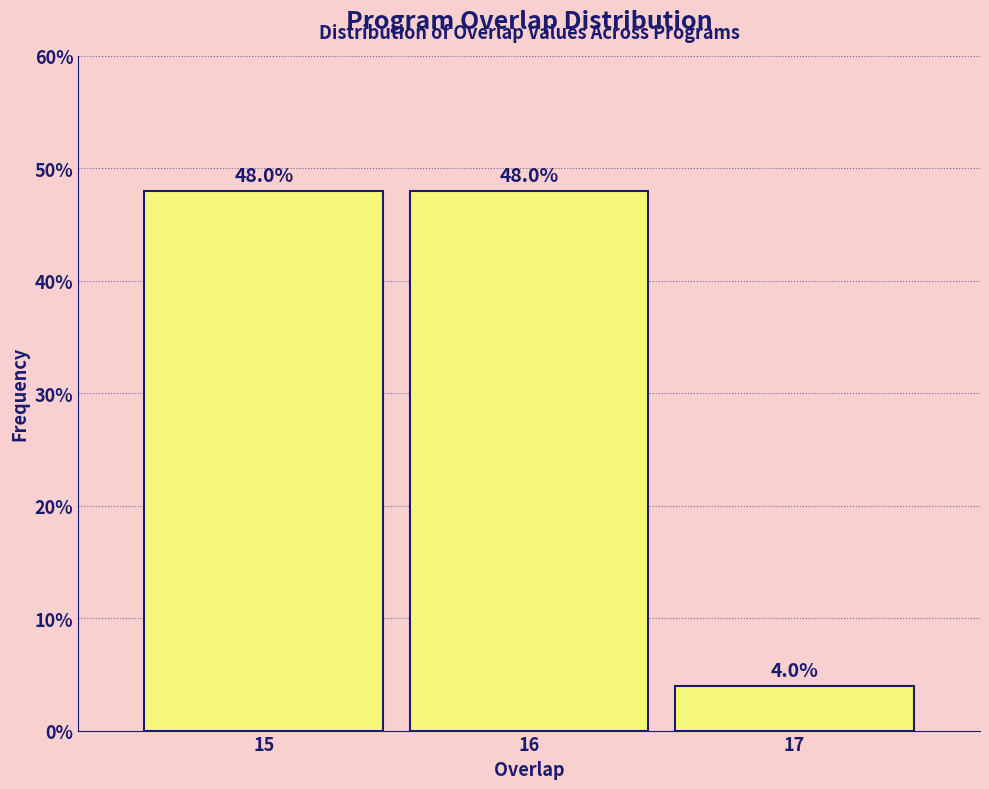

Reading right to left, extract all data points from this chart.

4	48	48